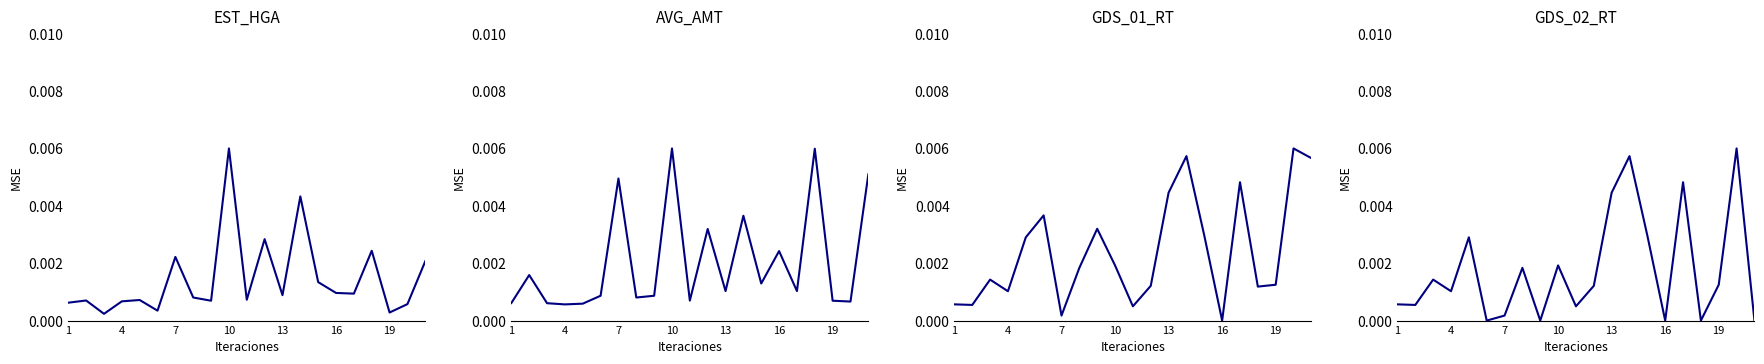

What are all the series names shown in the legend?

EST_HGA, AVG_AMT, GDS_01_RT, GDS_02_RT